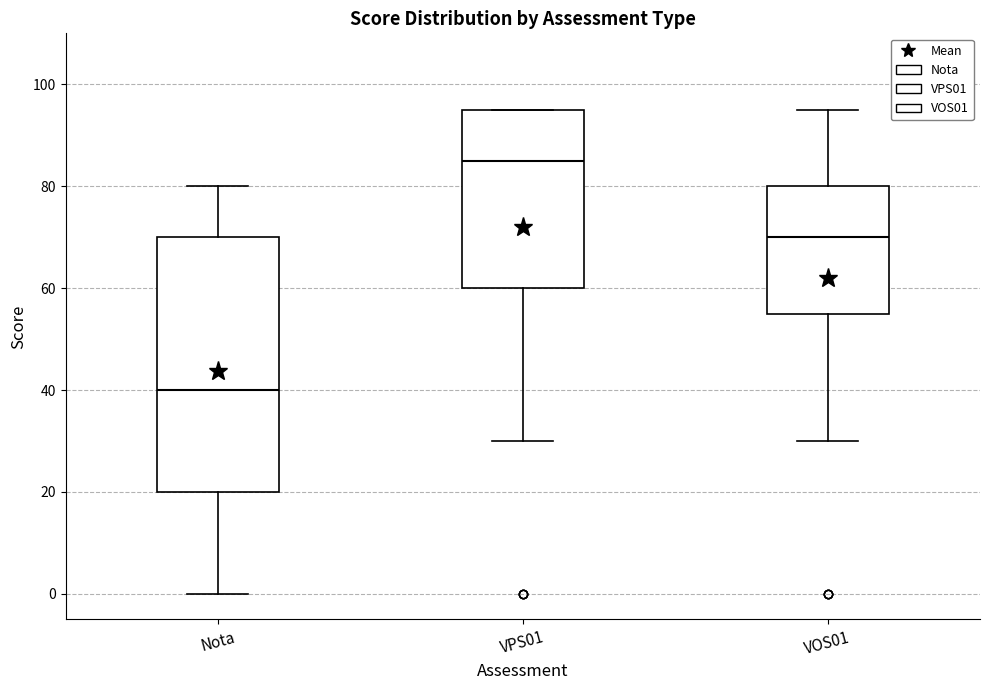

Where does the lower whisker of the box for VPS01 end on the y-axis? The values are not printed on the chart, so give them approximately, as read against the axis.

30